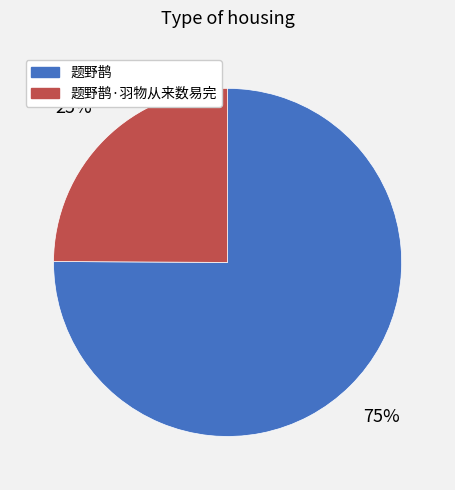

Which category has the biggest portion of the pie?

题野鹊